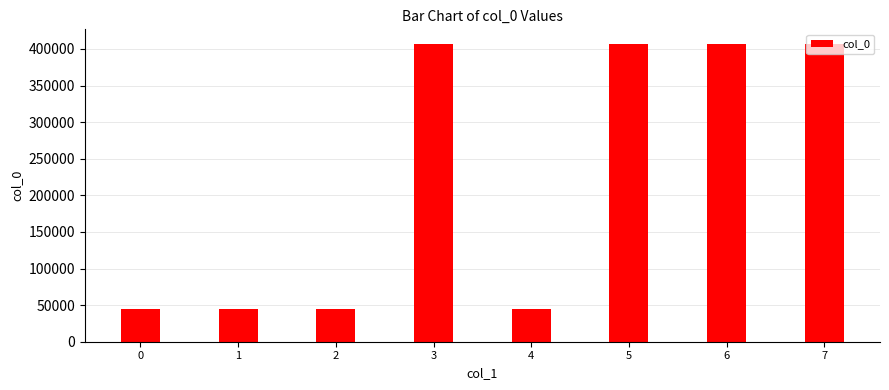

What is the value of the 1st bar from the left?

44082